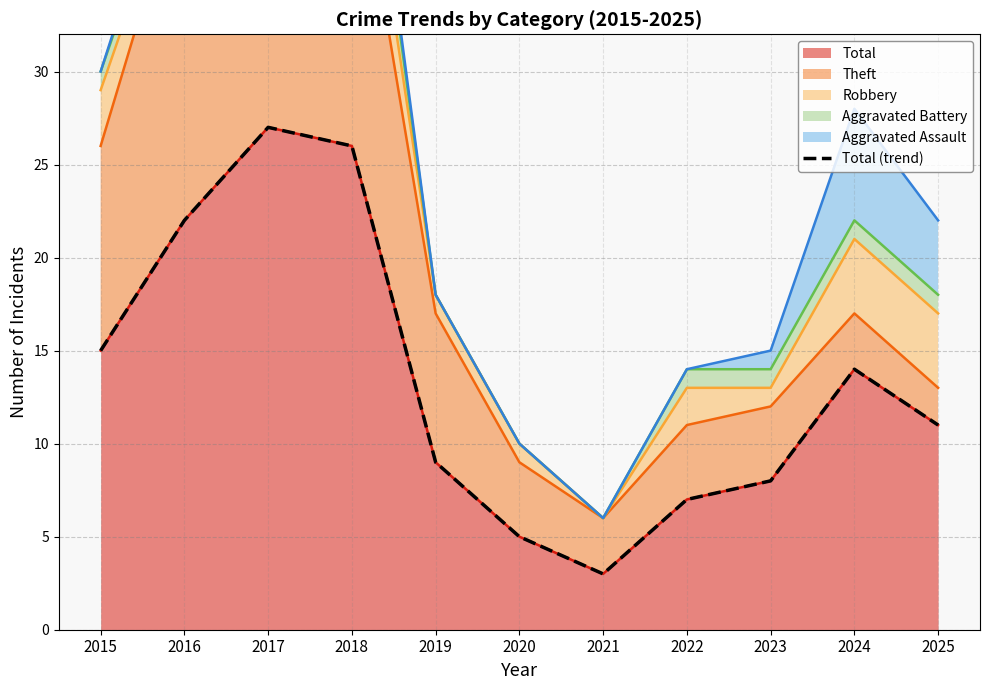

List the labels in order of value, largest first.

2017, 2018, 2016, 2015, 2024, 2025, 2019, 2023, 2022, 2020, 2021